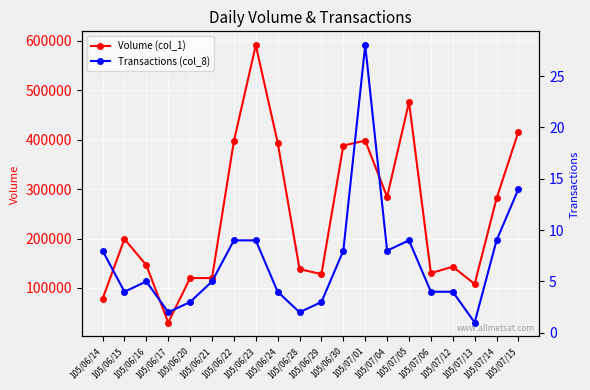

How many interior local valleys does the Transactions (col_8) series have?

5